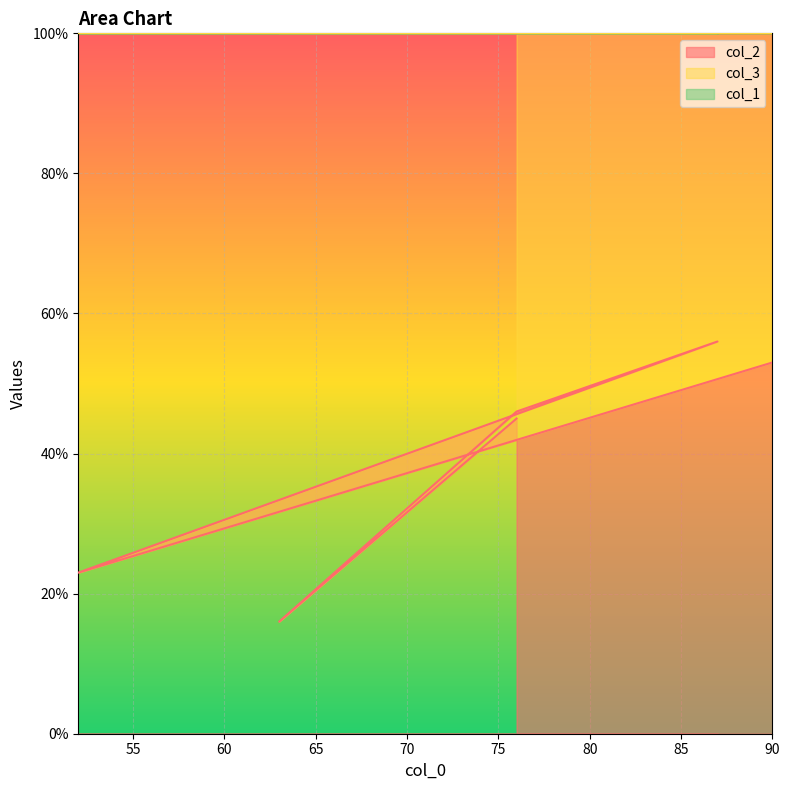

Reading right to left, extract all data points from this chart.

col_2: 53	23	56	46	16	45
col_1: 110	148	113	124	137	124